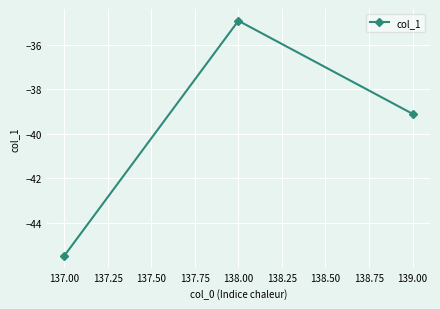

Where is the data nearest to the value -40?

139.00